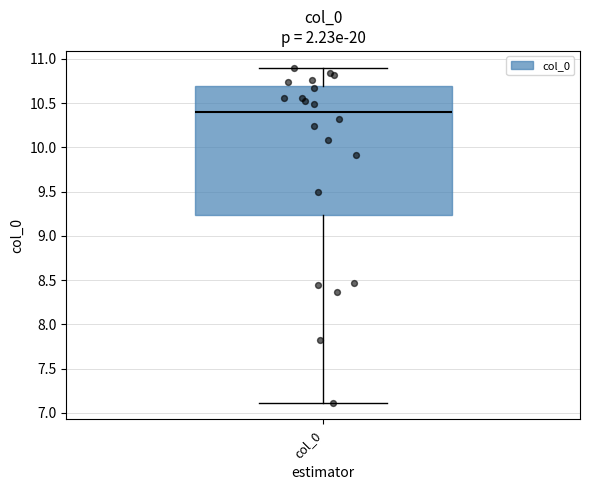

Read this box plot against the y-axis: the position of the median line, the range covered by the box, and the ends of both whiskers. The values are not printed on the chart, so give them approximately, as read against the axis.

median 10.40, box 9.25 to 10.70, whiskers 7.10 to 10.90